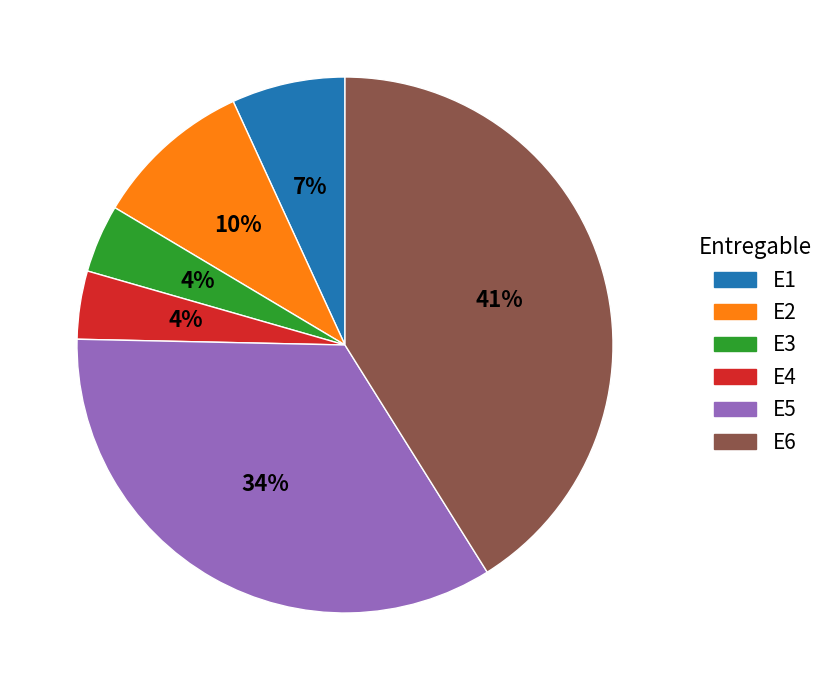

To the nearest percent, what is the combined percentage of E6 and E2?

51%